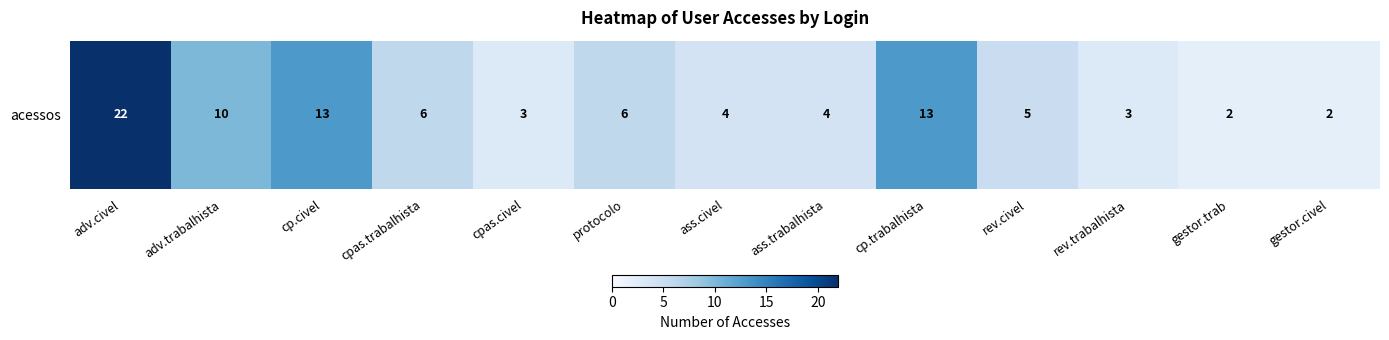

Which label corresponds to the smallest value in the chart?

gestor.trab